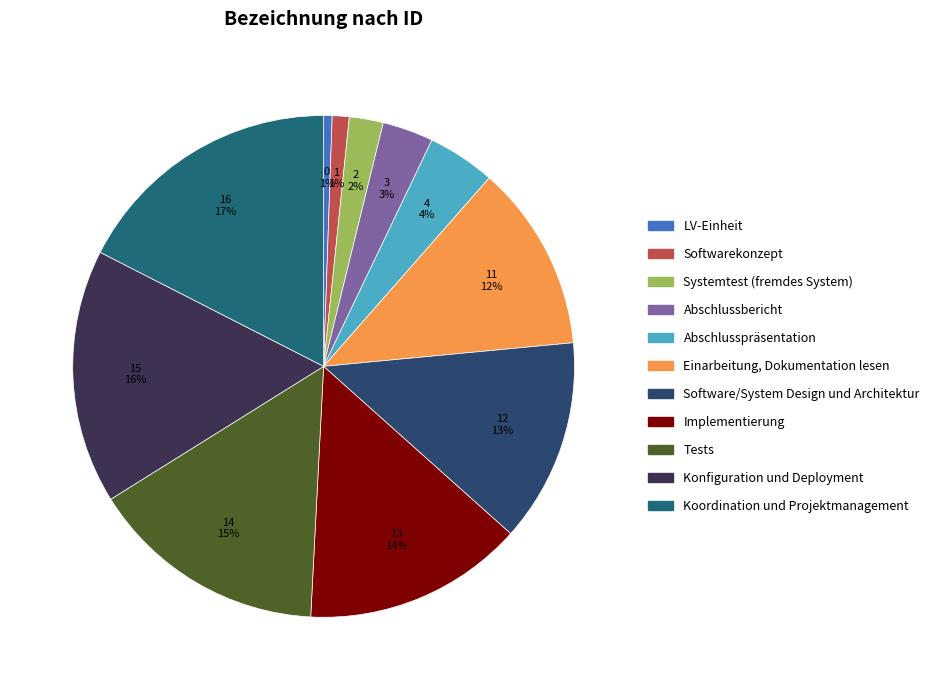

To the nearest percent, what is the difference between the Systemtest (fremdes System) and LV-Einheit slice percentages?

2%